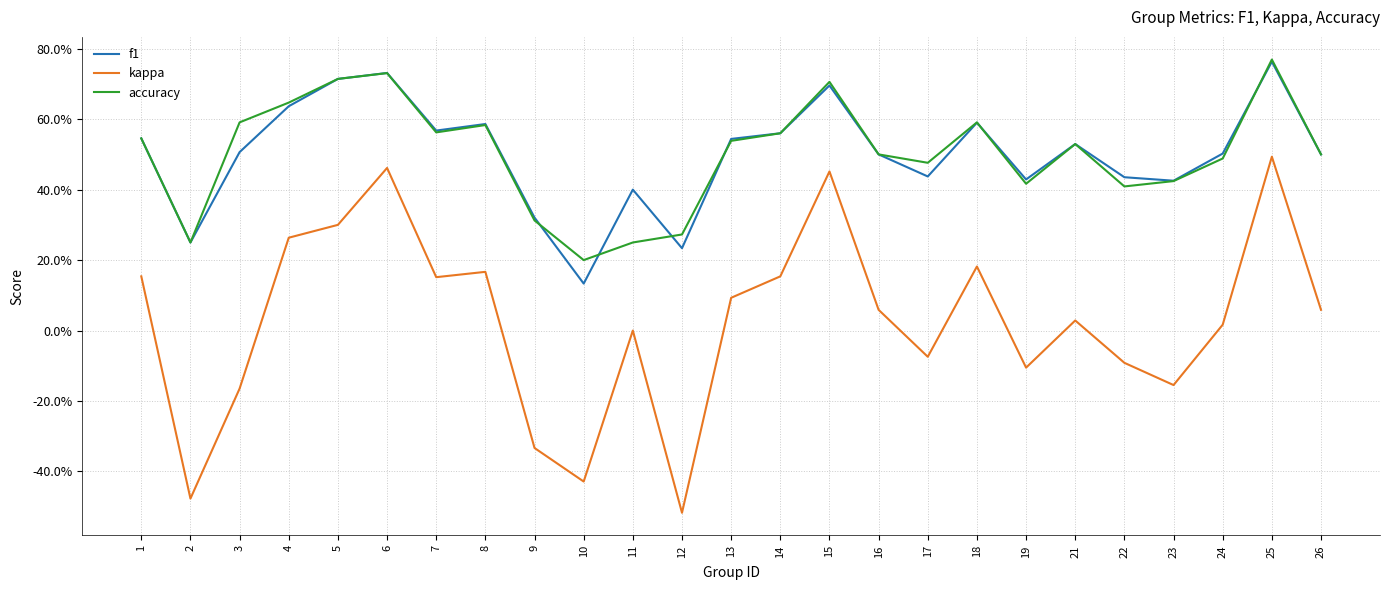

At which category is the sum across all series the highest?

25